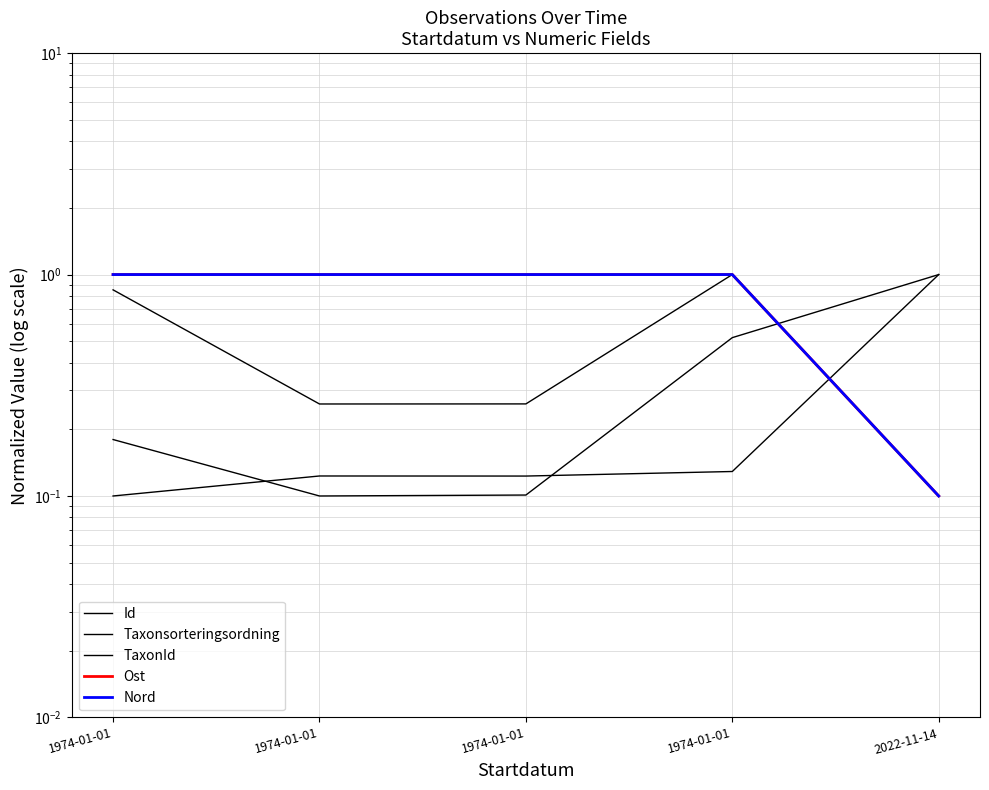

Which series ends up on top after the final intersection of Id and Ost?

Id